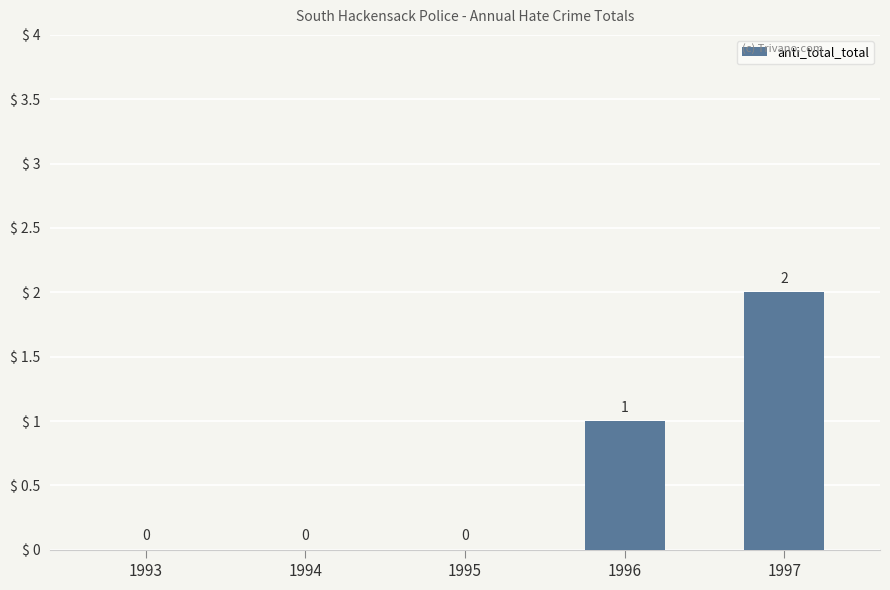

Reading left to right, transcribe all the data shown in this chart.

0	0	0	1	2